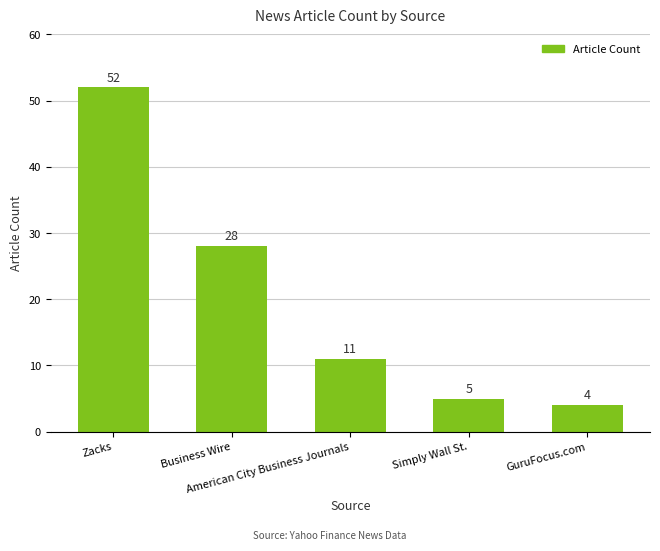

Are the bars horizontal?

No